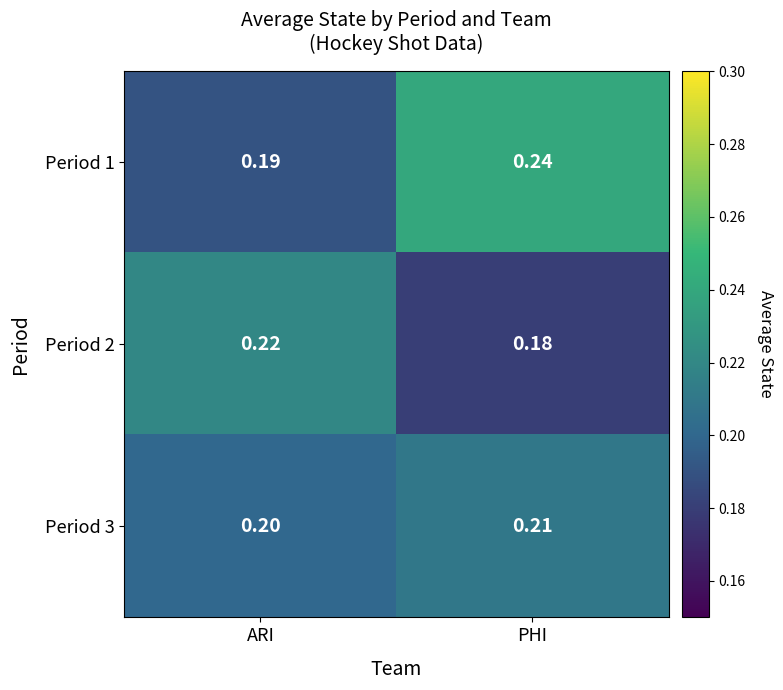

At which category does the chart reach its peak across all series?

PHI